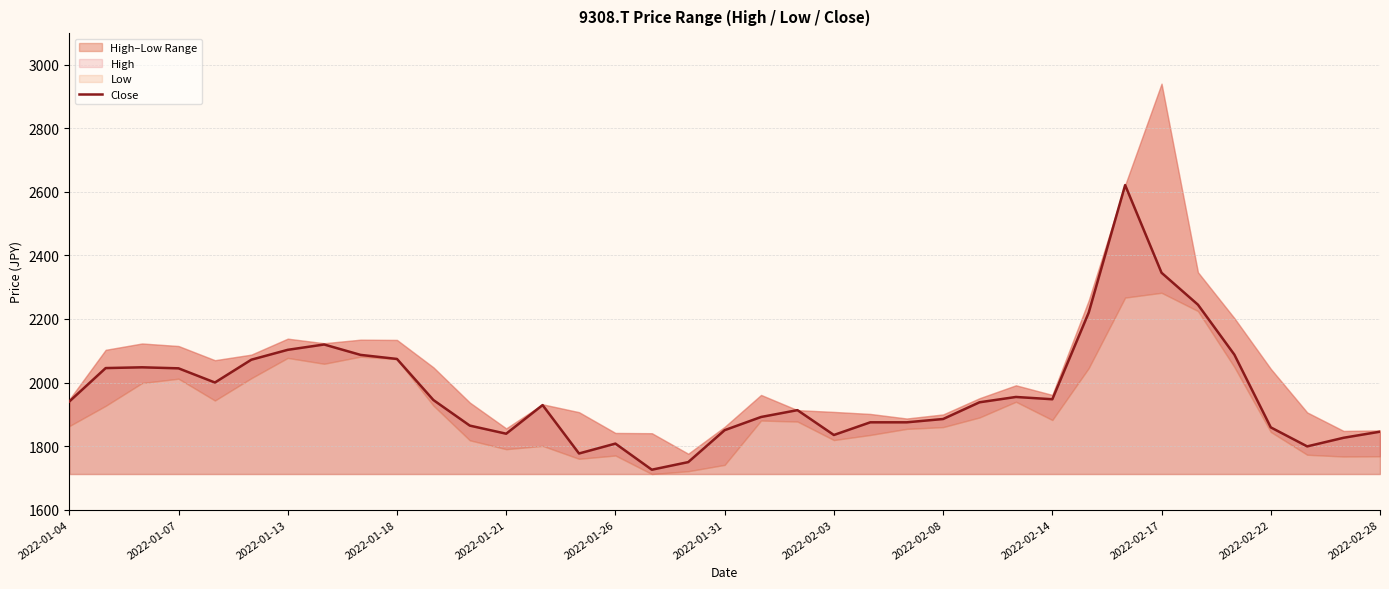

What is the average value?

1972.5